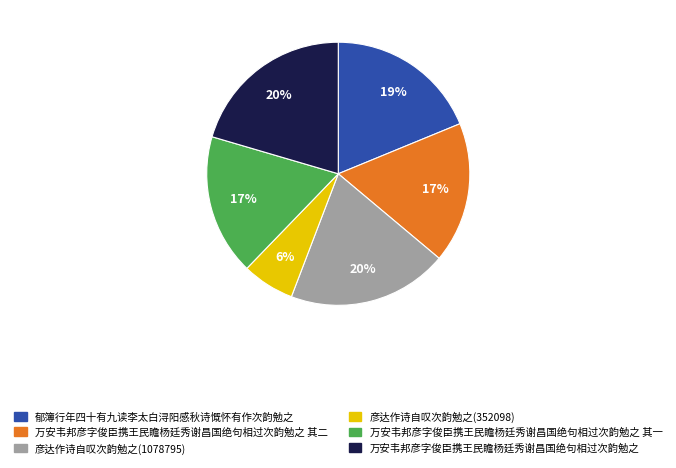

How many segments does this pie chart have?

6